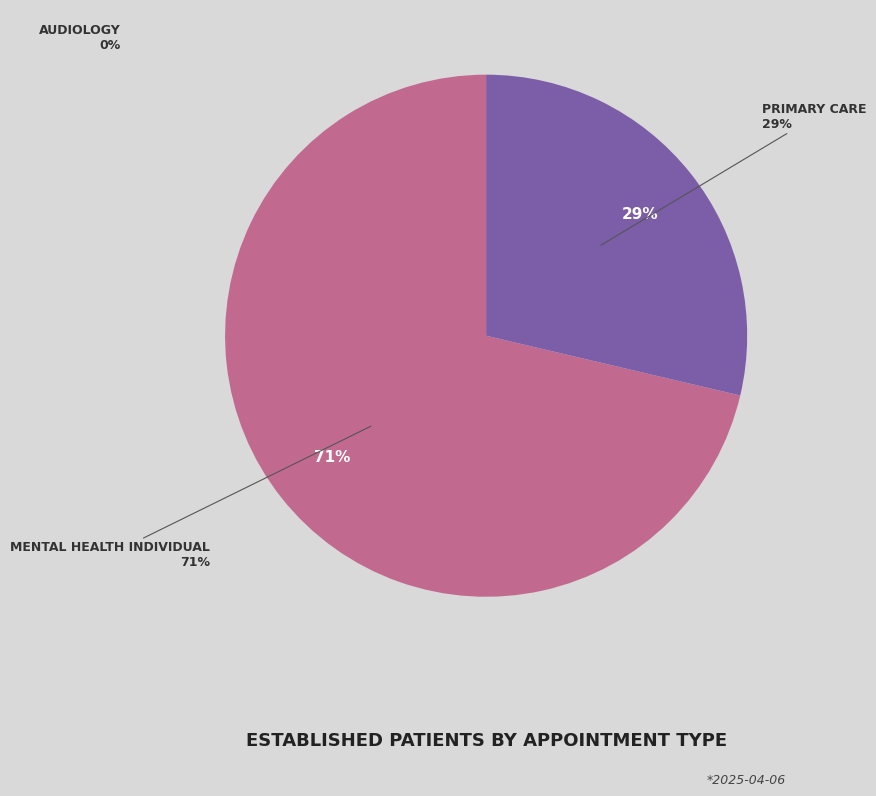

What is the largest slice in the pie chart?

MENTAL HEALTH INDIVIDUAL